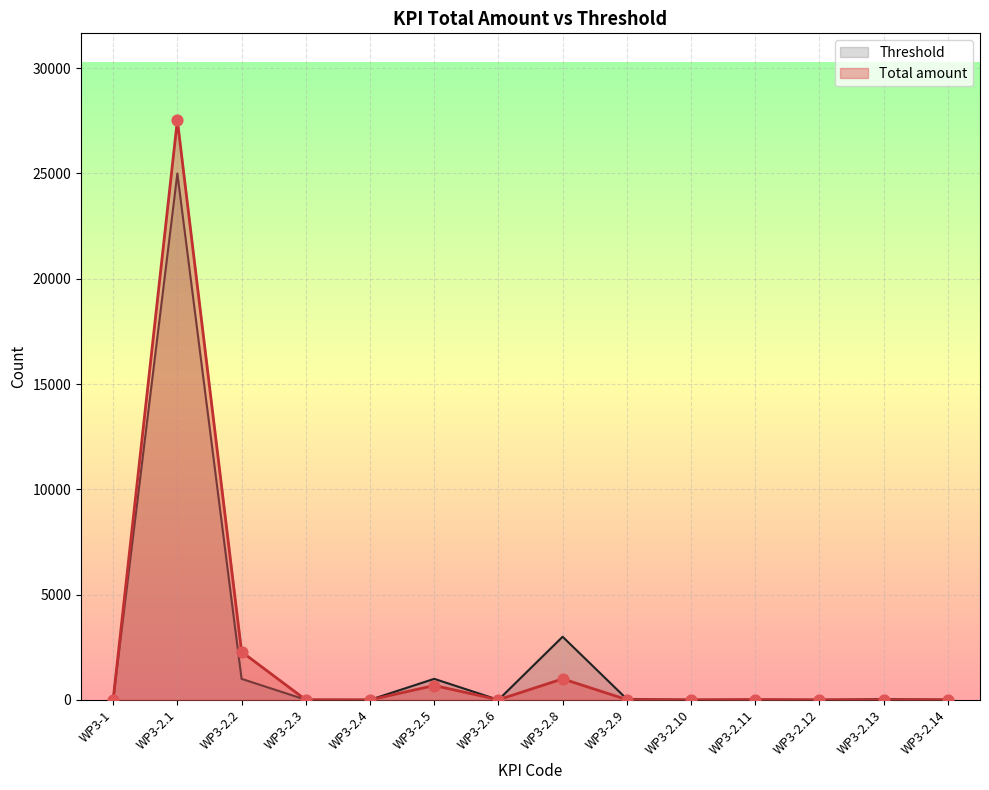

What is the ratio of the value at WP3-2.1 to the value at WP3-1?

13763.5